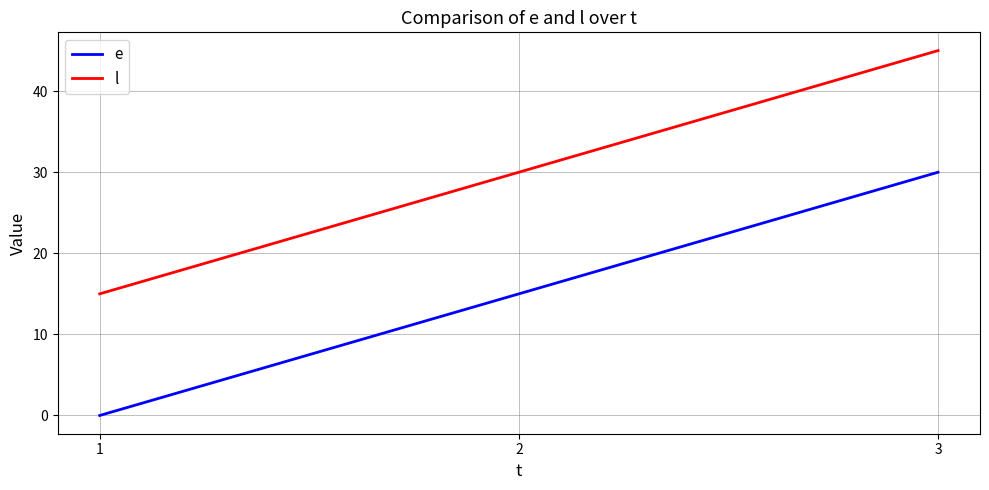

The e series shows -12 at 1. True or false?

False